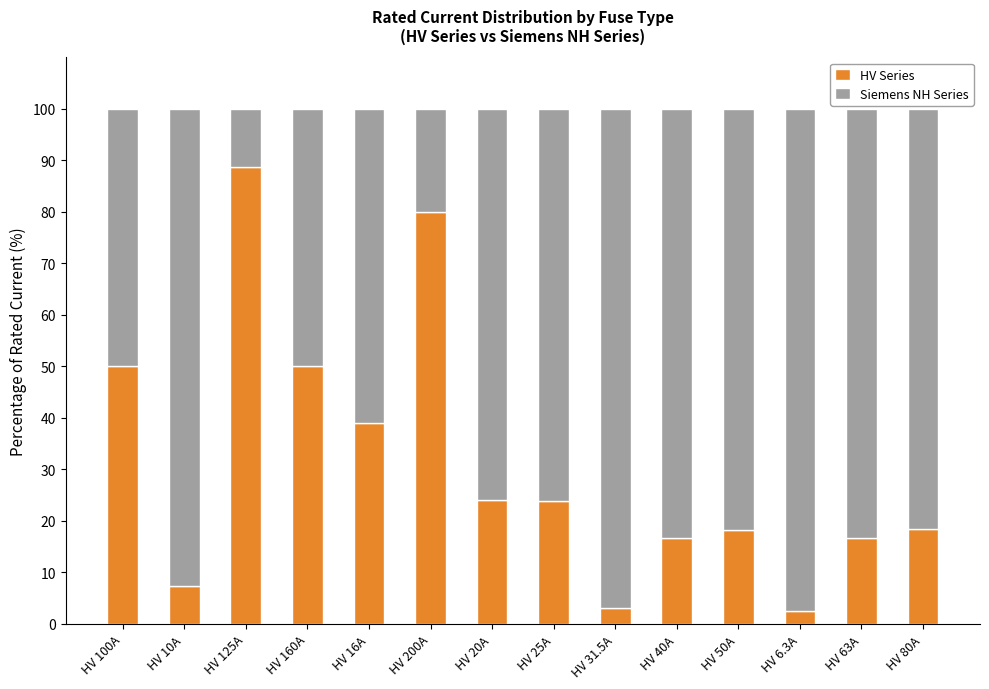

At which label does HV Series reach its peak?

HV 125A